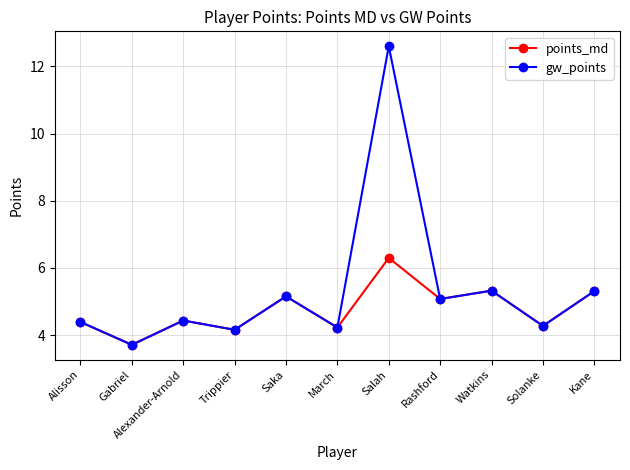

The gw_points series shows 5.2 at Saka. True or false?

True